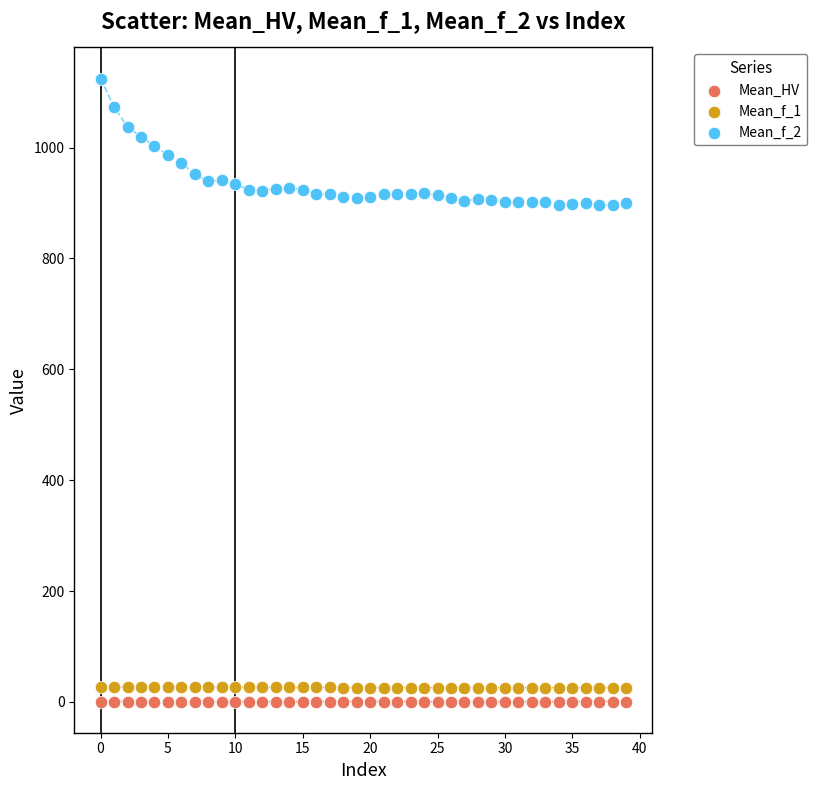

Across all data points, what is the range of Y values (max minus min)?

1123.8